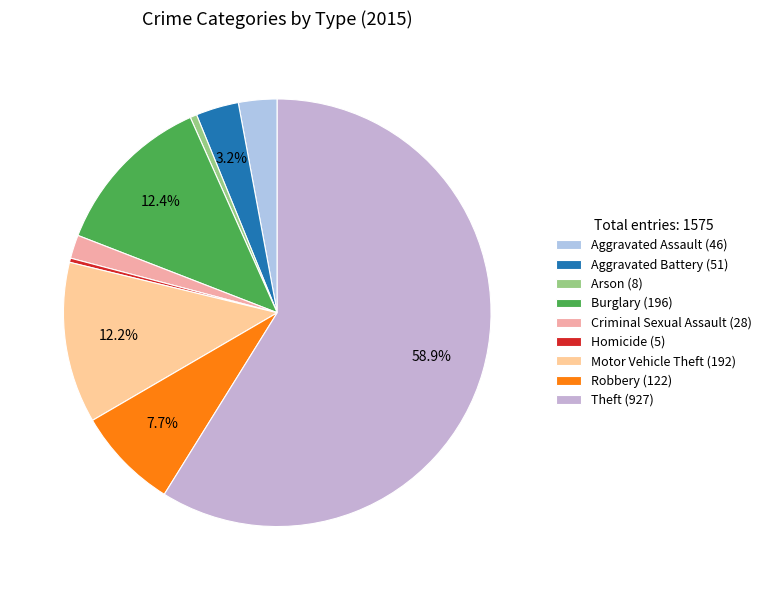

What percentage is the Arson slice, to the nearest percent?

1%